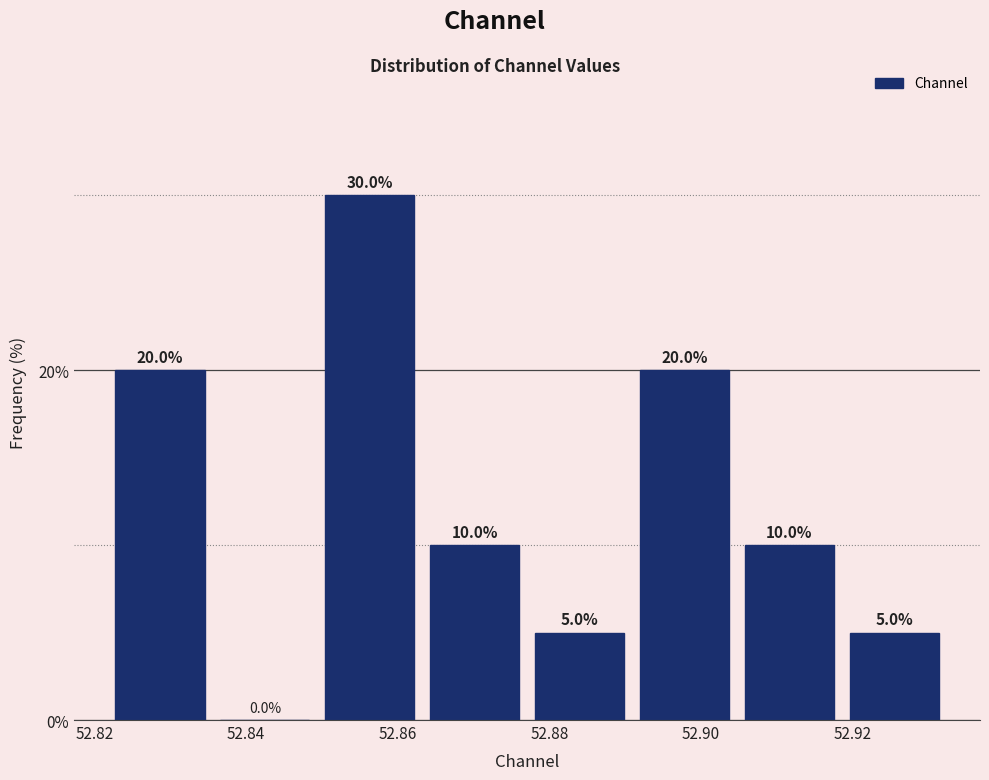

Reading left to right, transcribe this chart: for each bar, give the range it covers on the x-axis and its height. The bar edges are not printed on the chart, so give them approximately, as read against the axis.

52.822 to 52.836: 20.0
52.836 to 52.850: 0.0
52.850 to 52.864: 30.0
52.864 to 52.878: 10.0
52.878 to 52.890: 5.0
52.890 to 52.904: 20.0
52.904 to 52.918: 10.0
52.918 to 52.932: 5.0